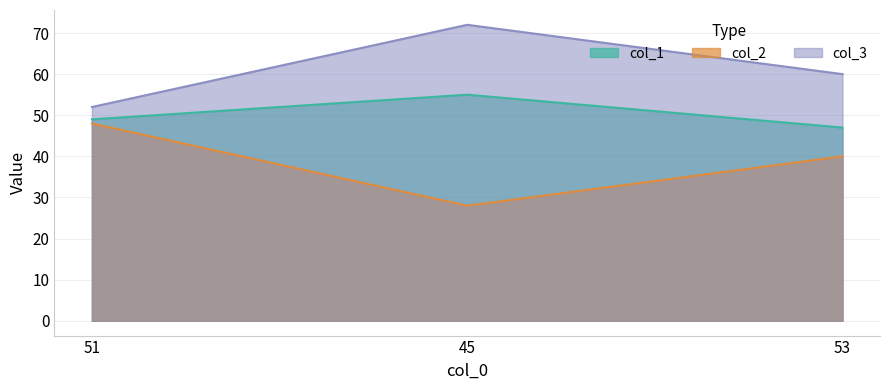

Reading left to right, what are all the values shown in this chart?

col_1: 49	55	47
col_2: 48	28	40
col_3: 52	72	60